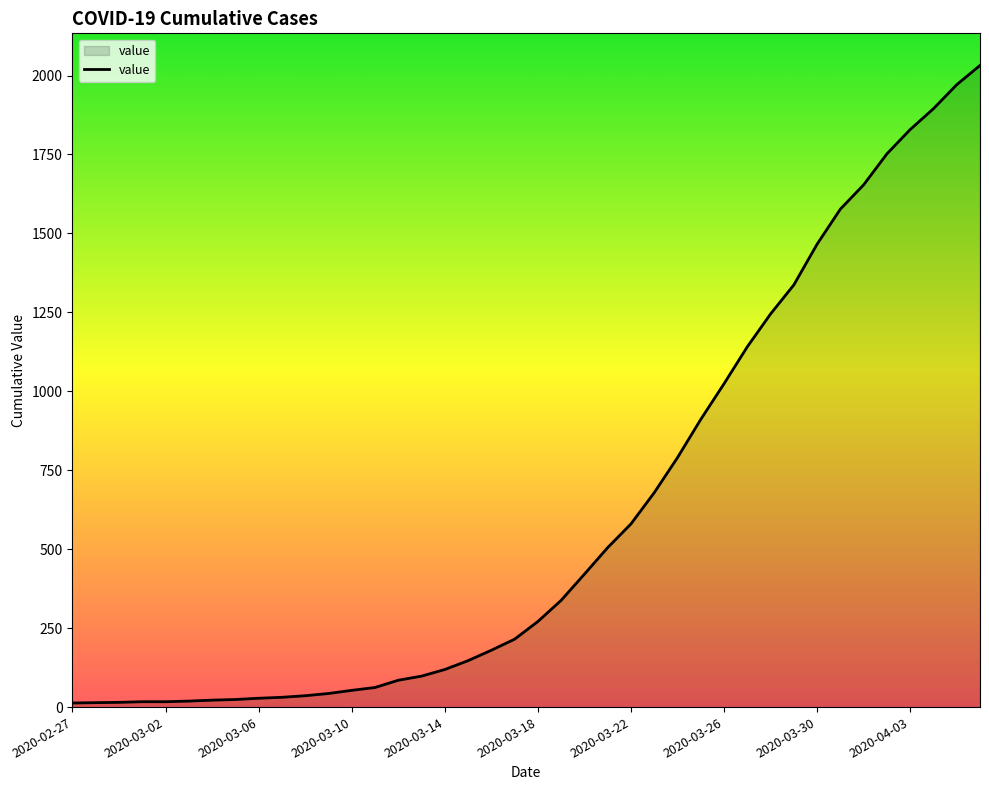

What is the greatest value displayed?

2032